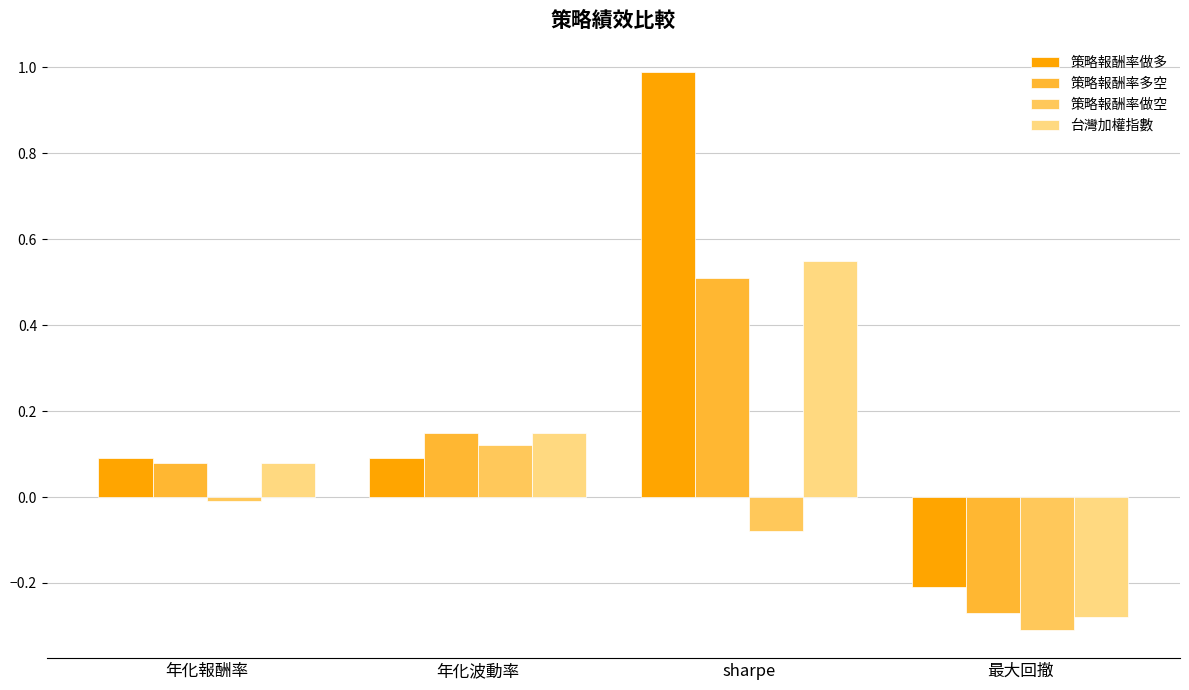

The 策略報酬率多空 series shows -0.1 at 最大回撤. True or false?

False